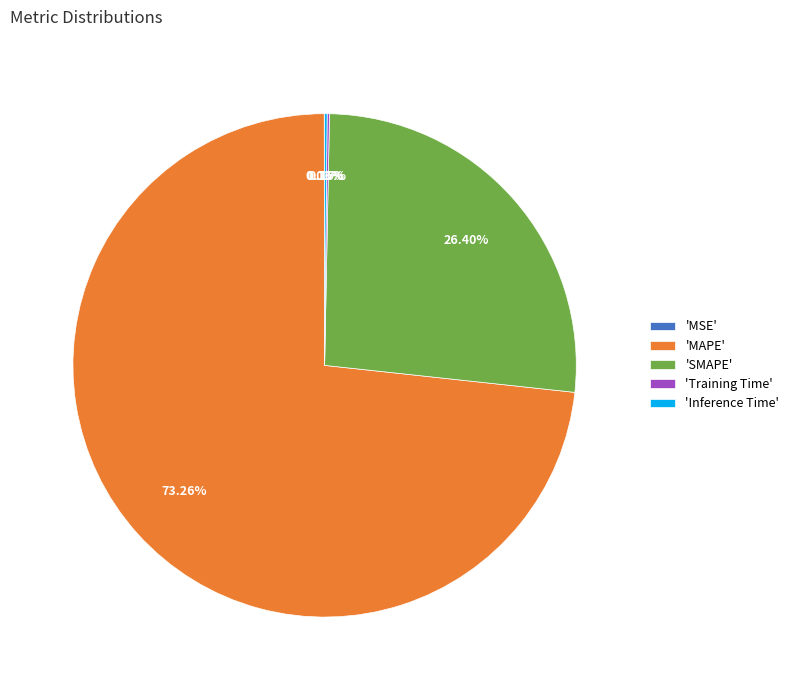

What is the largest slice in the pie chart?

'MAPE'